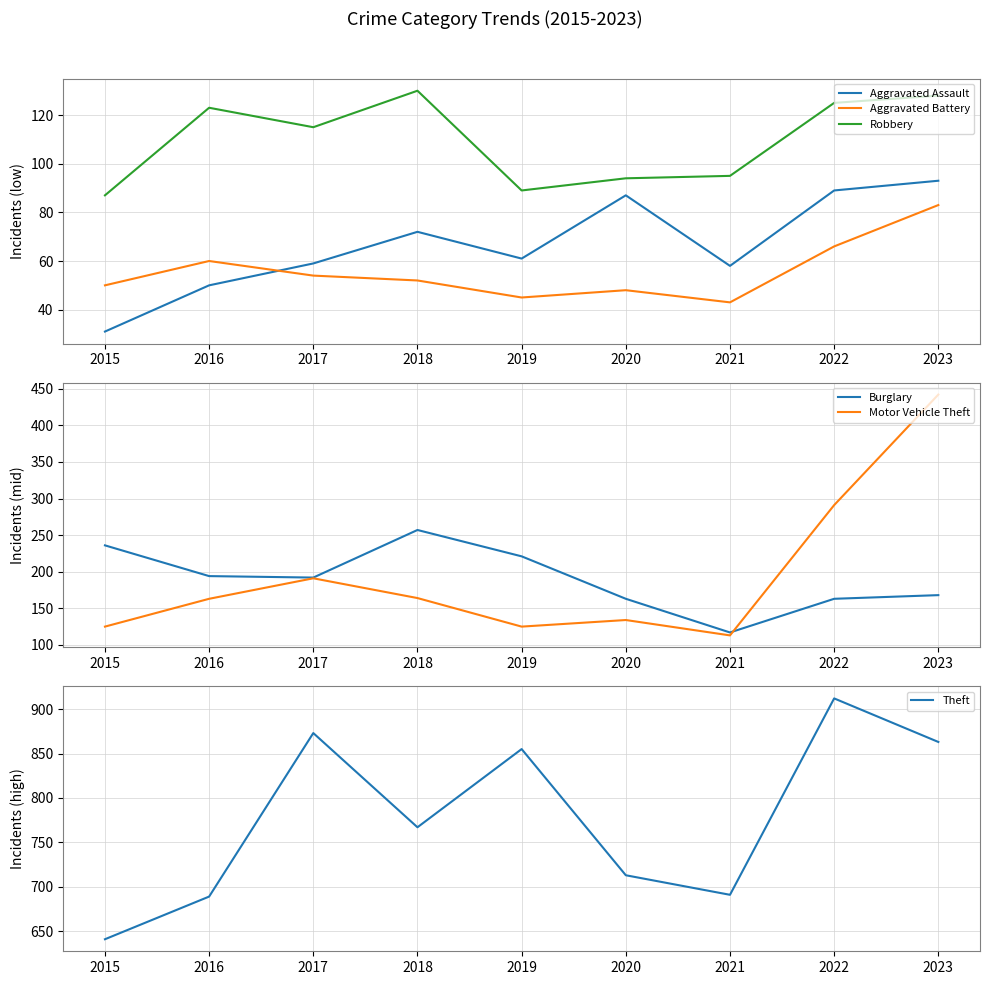

Where is the first local maximum for Theft?

2017